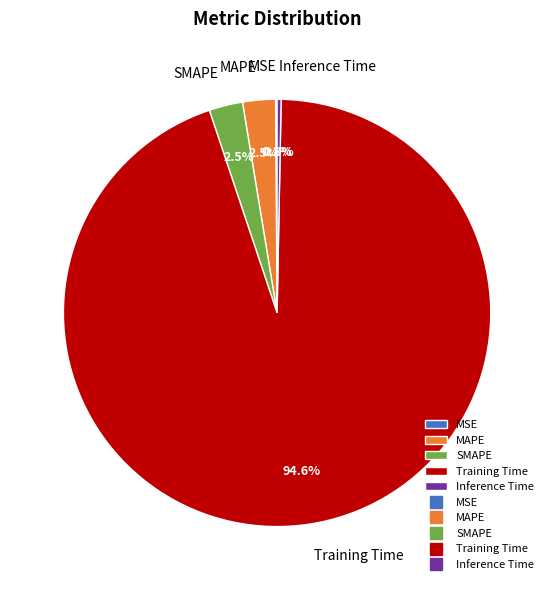

What percentage is NOT represented by MAPE?

97.5%